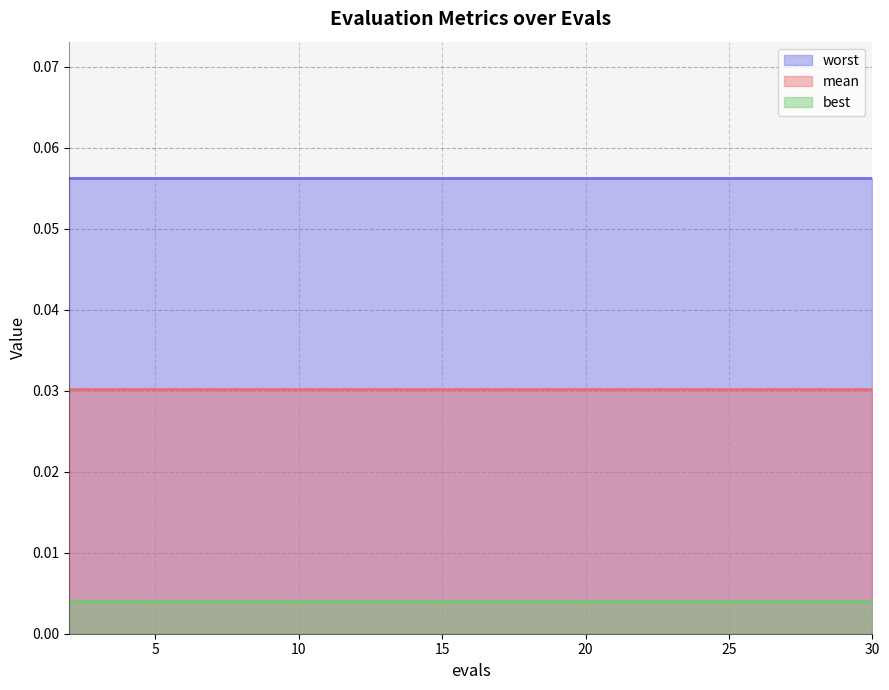

Rank the categories by mean value from highest to lowest.

2, 4, 6, 8, 10, 12, 14, 16, 18, 20, 22, 24, 26, 28, 30